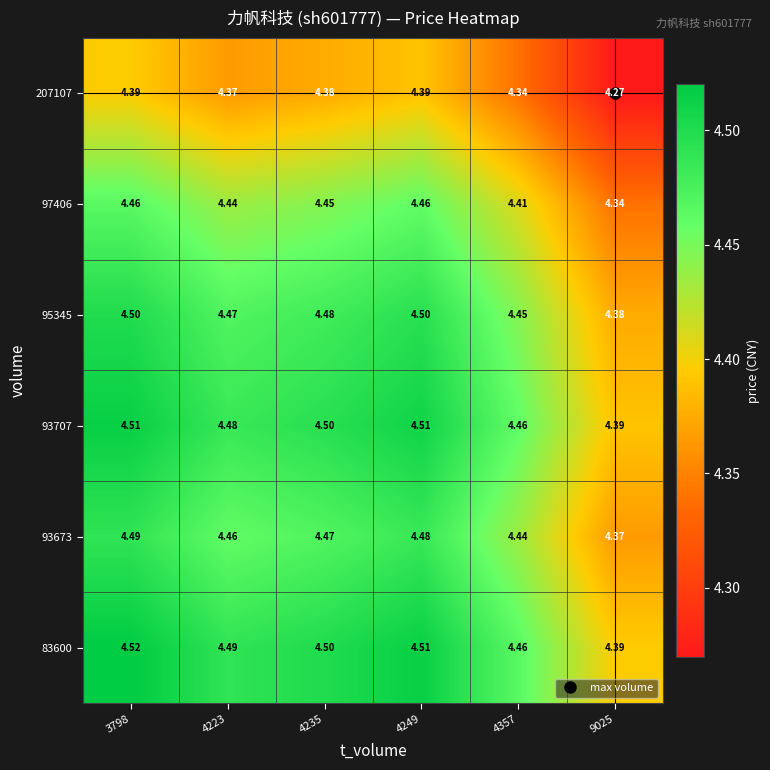

Is the value of 207107 at 4235 greater than the value of 97406 at 9025?

Yes